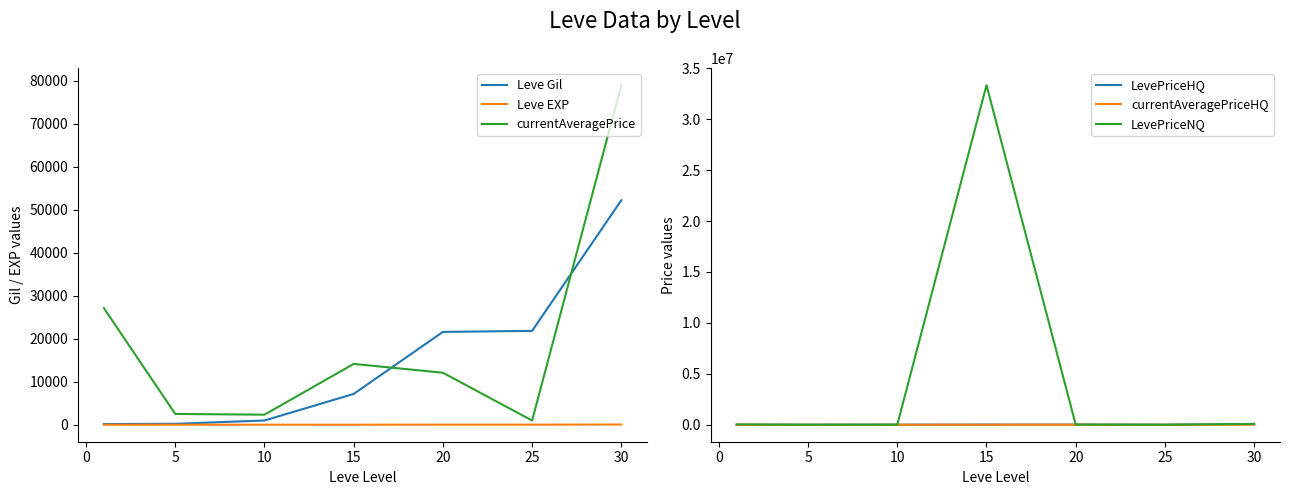

In currentAveragePrice, how many points are lower than both neighbors (excluding endpoints)?

2